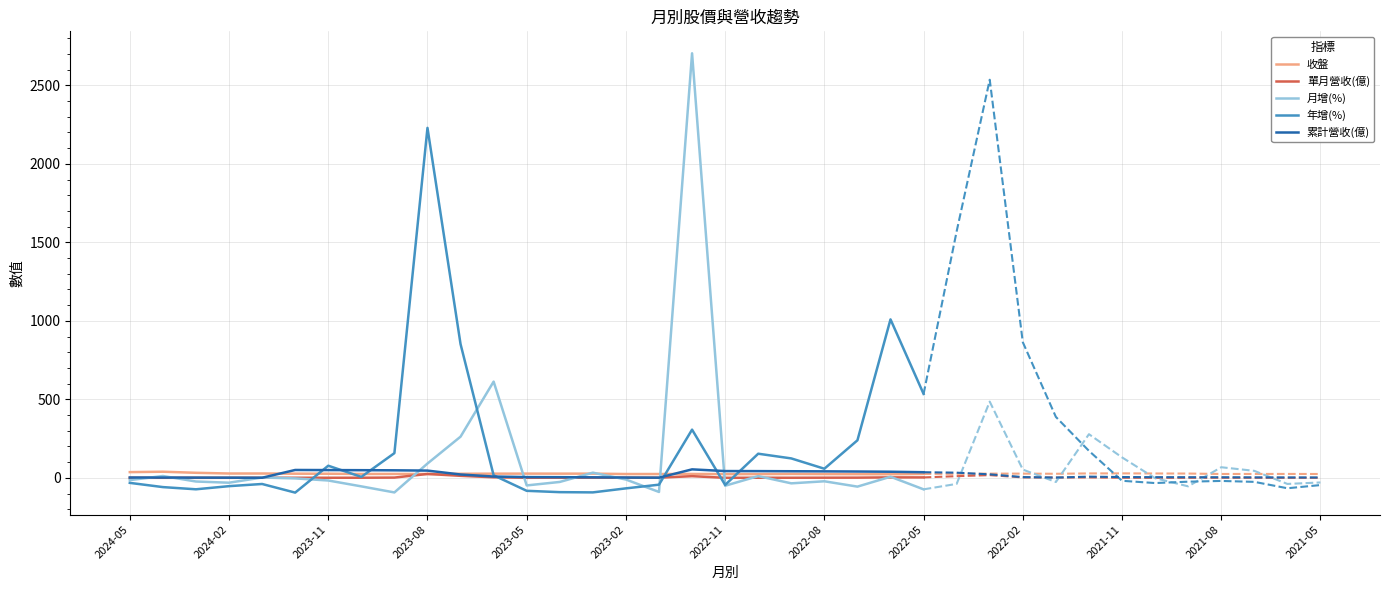

What is the sum of the 年增(%) values at 2024-05 and 2023-02?

-98.8